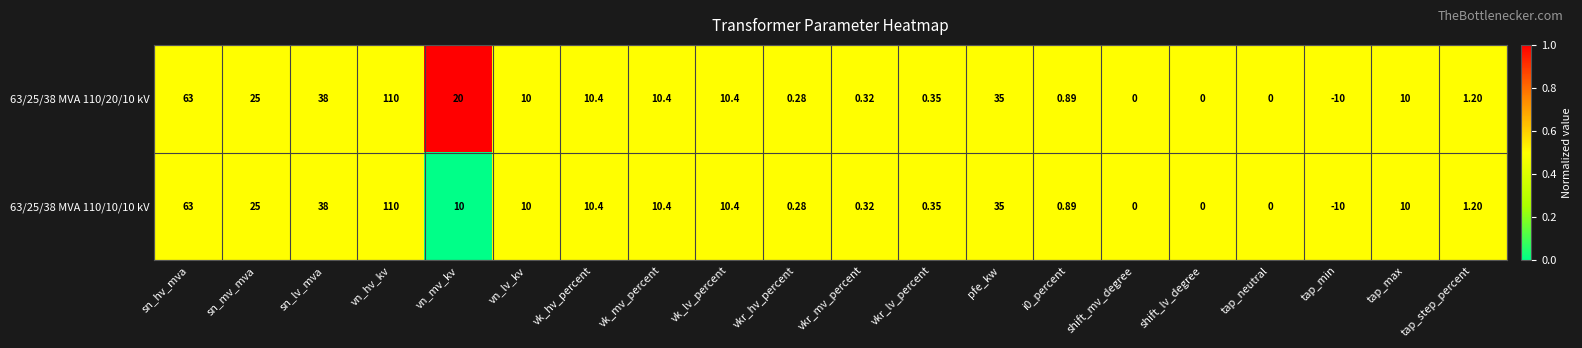

Which label corresponds to the smallest value in the chart?

tap_min